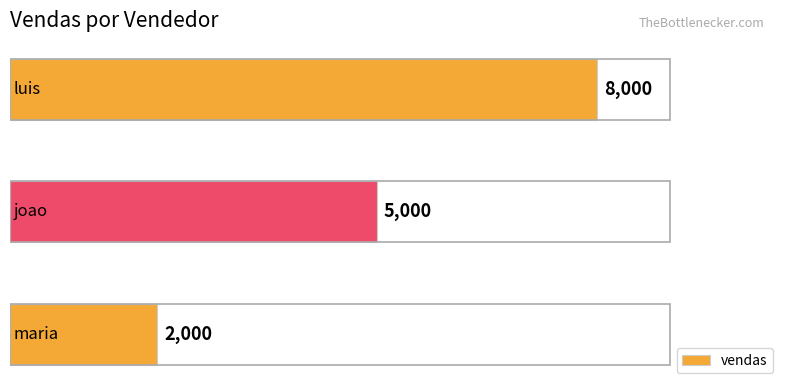

Is it true that the value at maria is 564?

False